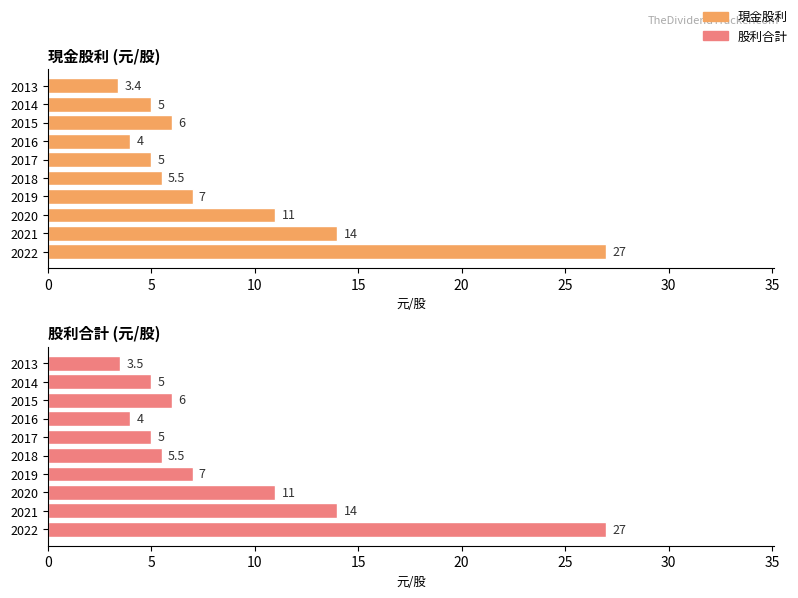

Count the number of categories in the chart.

10